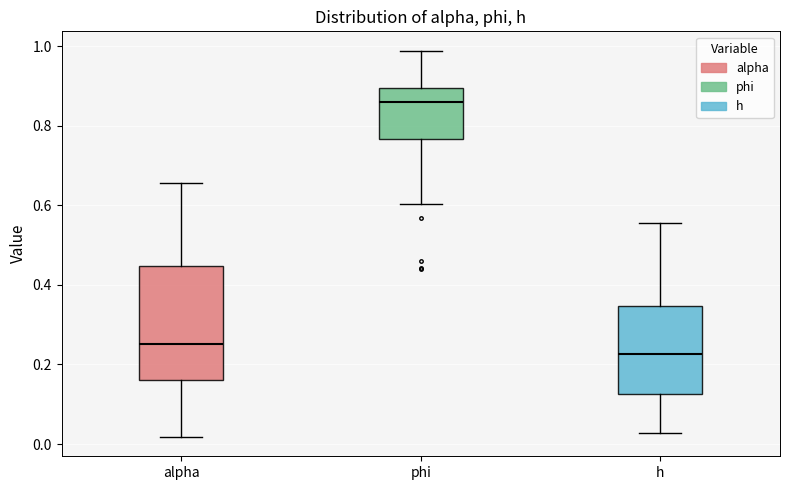

Reading left to right, transcribe this box plot: for each box, give where its median line is, the range the box spans, and where its two whiskers end, as read against the y-axis. The values are not printed on the chart, so give them approximately, as read against the axis.

alpha: median 0.26, box 0.16 to 0.44, whiskers 0.02 to 0.66
phi: median 0.86, box 0.76 to 0.90, whiskers 0.60 to 0.98
h: median 0.22, box 0.12 to 0.34, whiskers 0.02 to 0.56